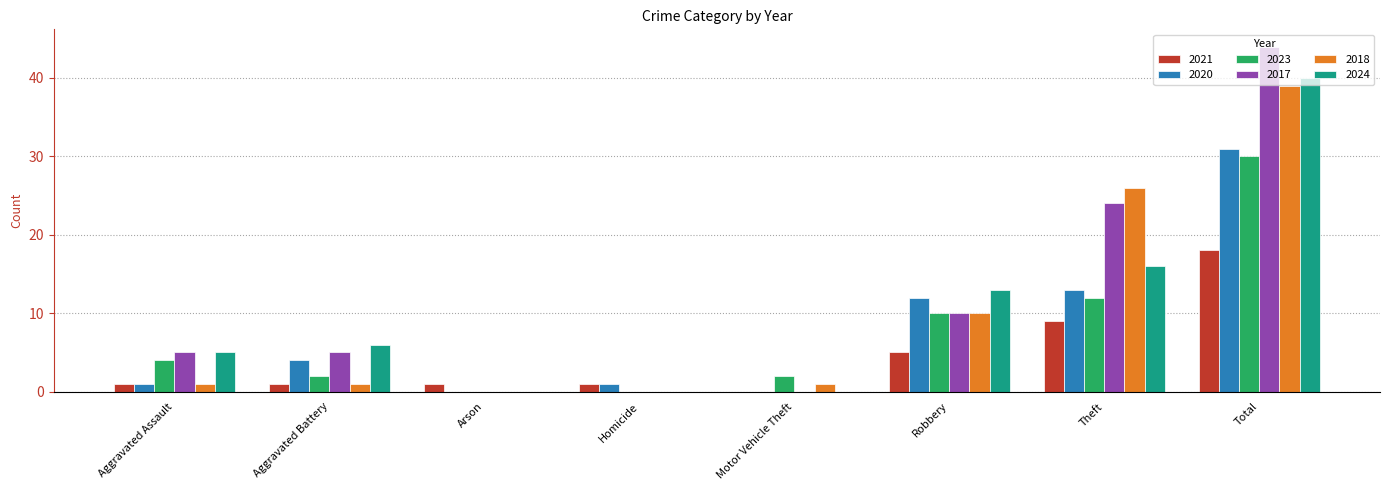

Which series has the widest spread of values?

2017